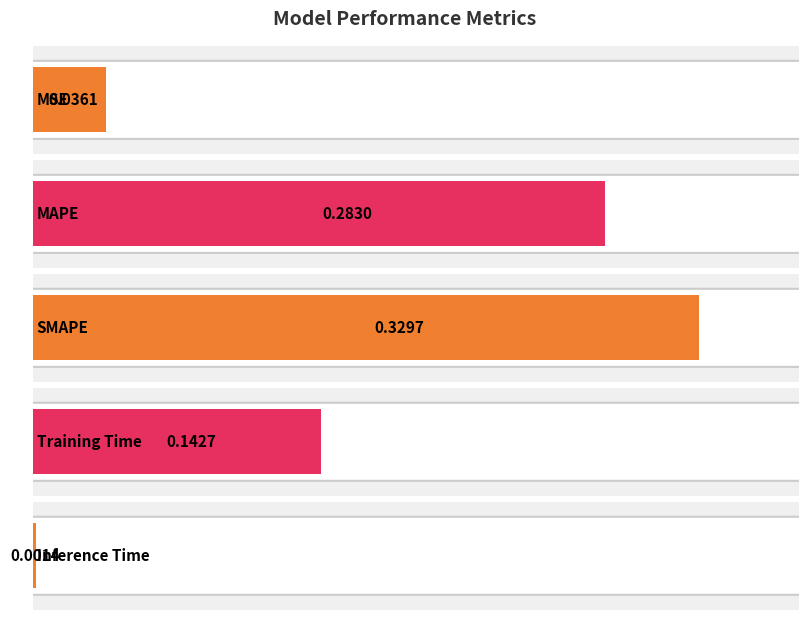

Does the chart contain stacked bars?

No